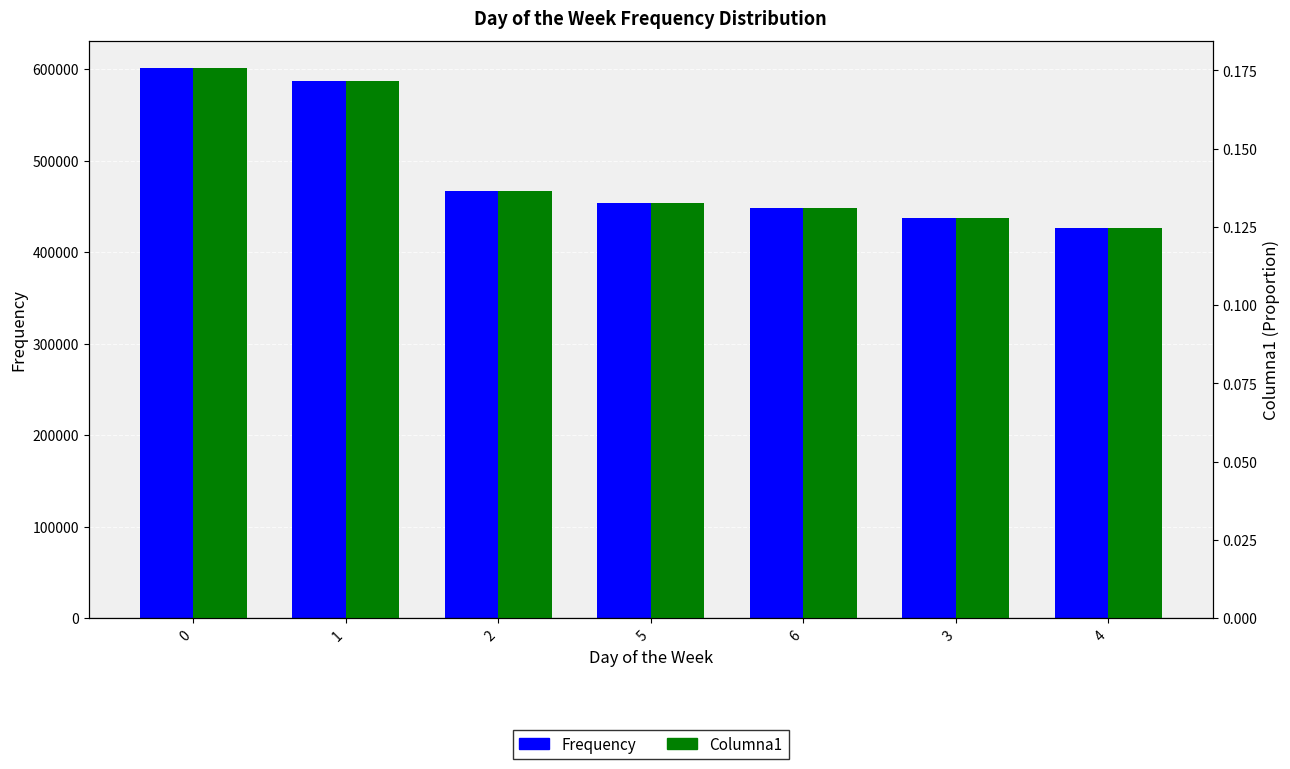

What is the sum of the Frequency values at 4 and 3?

863311.0